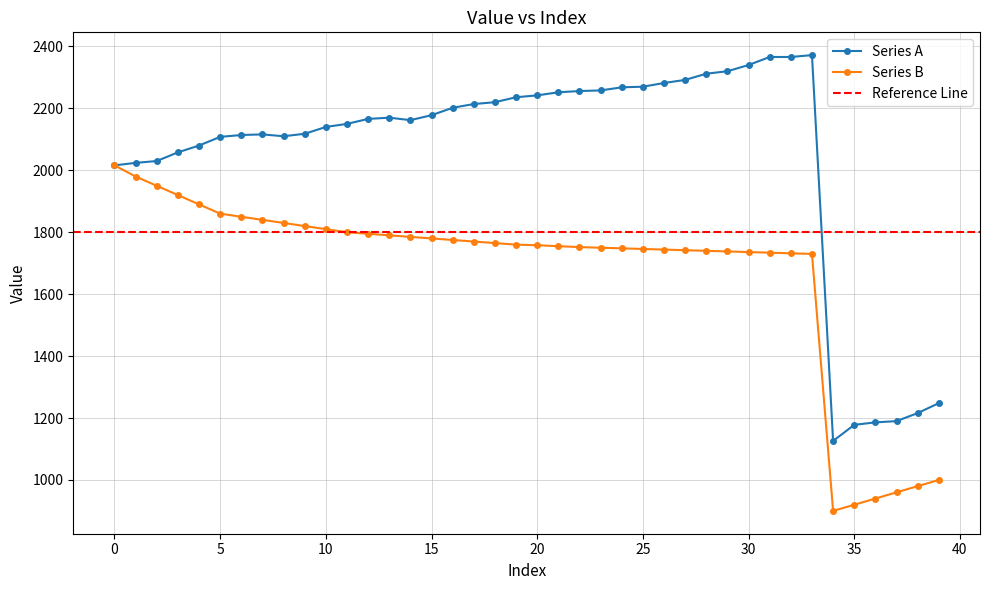

What is the maximum value for Series B?

2016